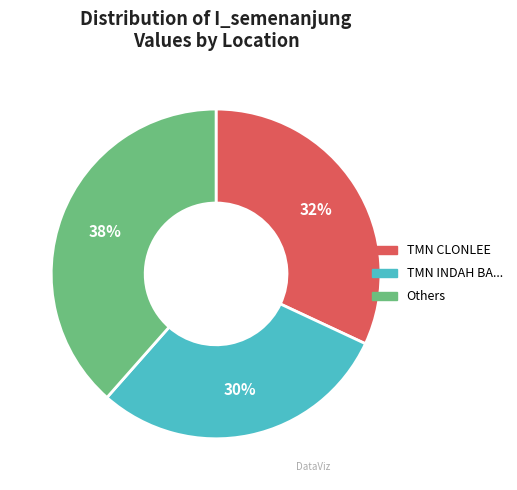

To the nearest percent, what is the average slice percentage?

33%